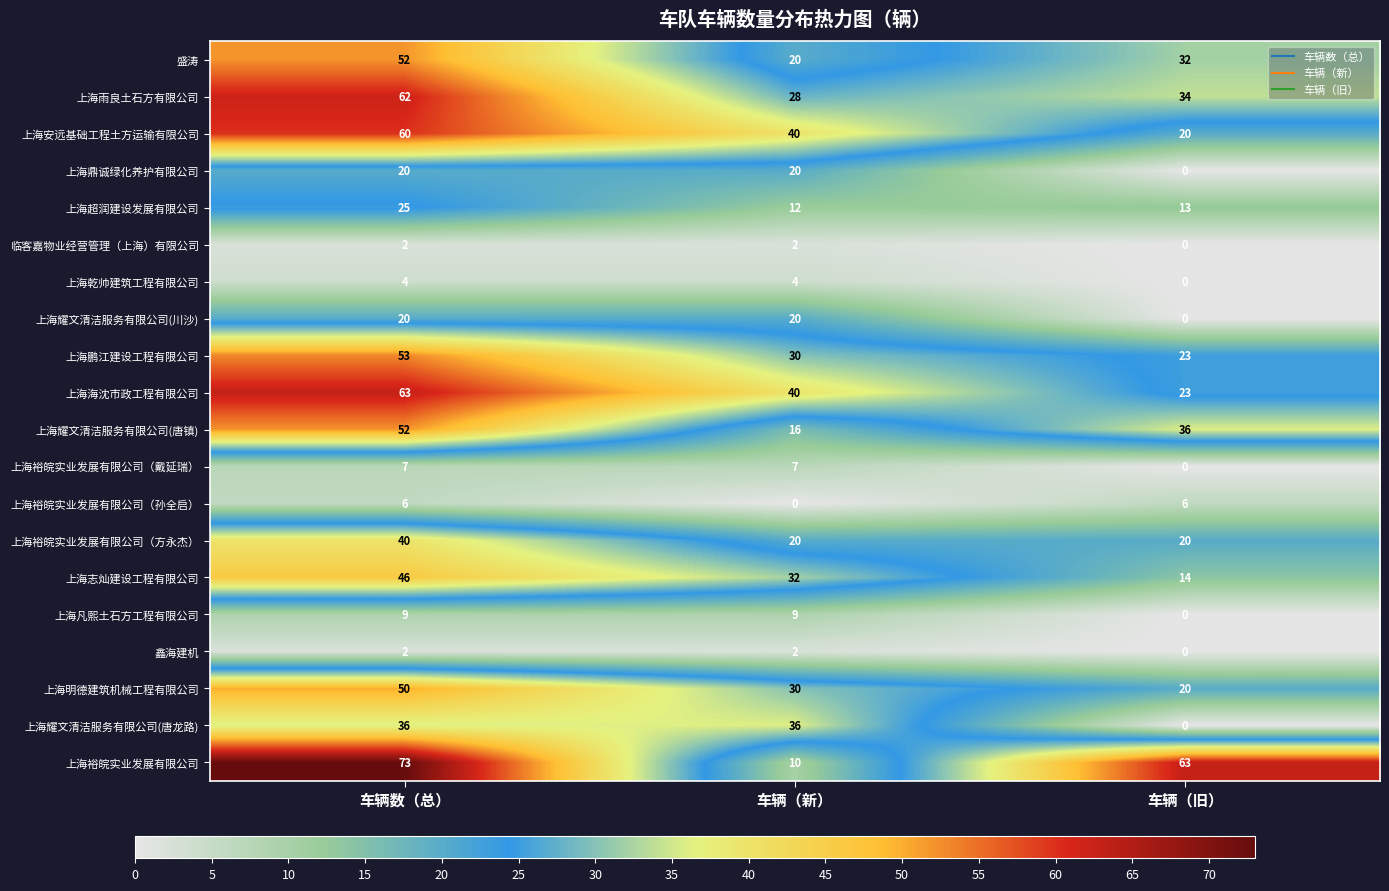

What is the greatest value displayed?

73